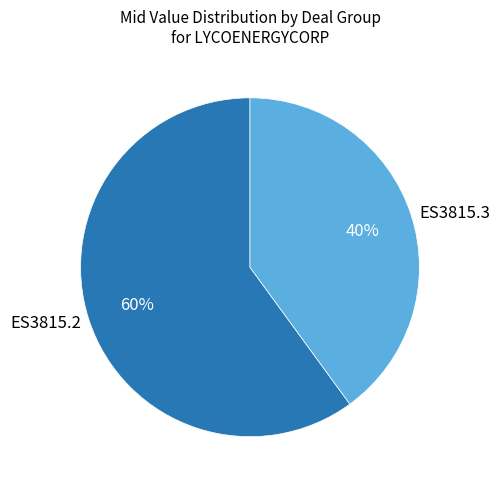

Is it true that ES3815.2 is 73% of the pie?

False